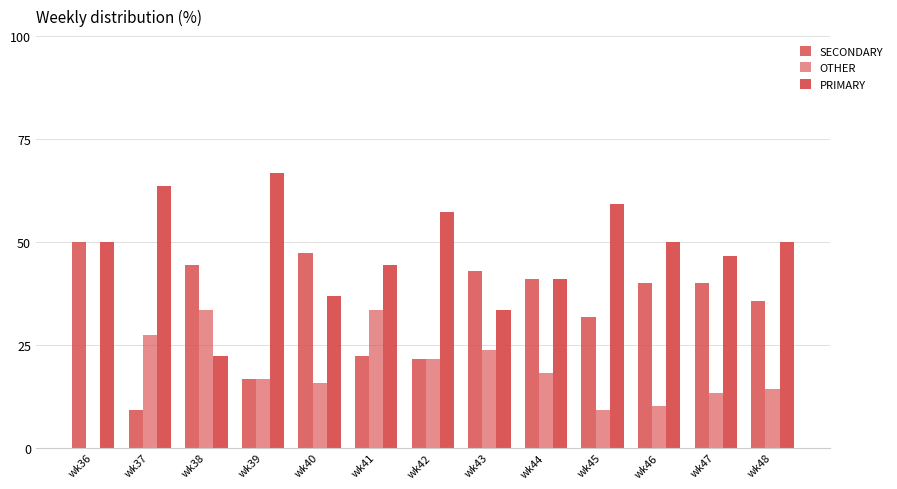

Rank the series at wk48 from highest to lowest value.

PRIMARY, SECONDARY, OTHER